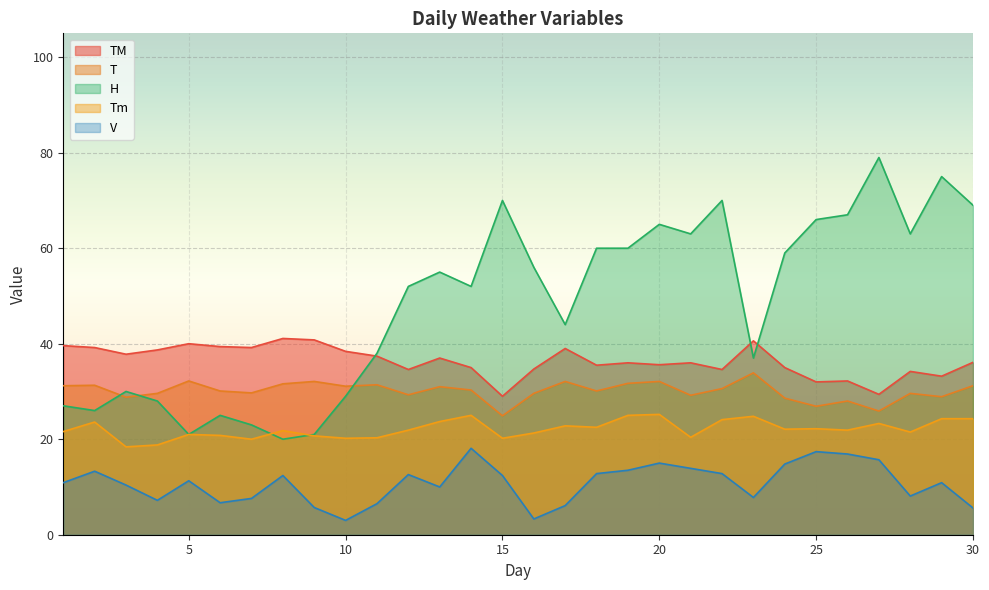

At which label does Tm first exceed 21?

1